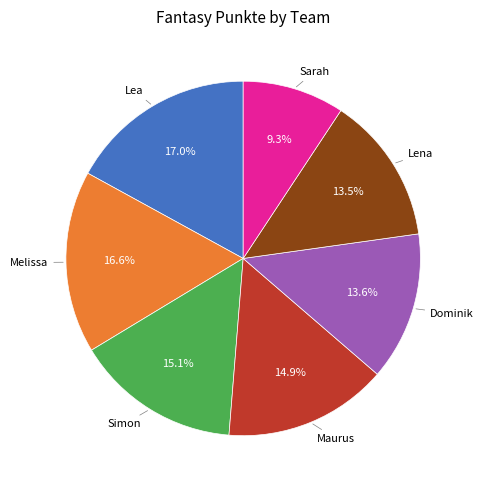

Does any single category account for the majority?

No